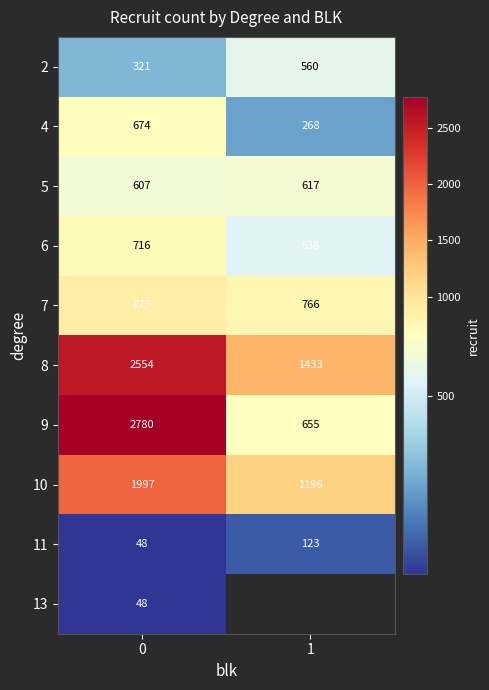

The 2 series shows 194 at 0. True or false?

False